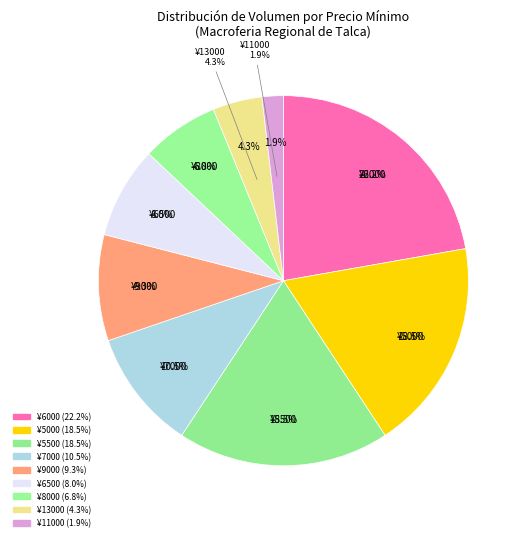

True or false: 5000 accounts for 15% of the total.

False